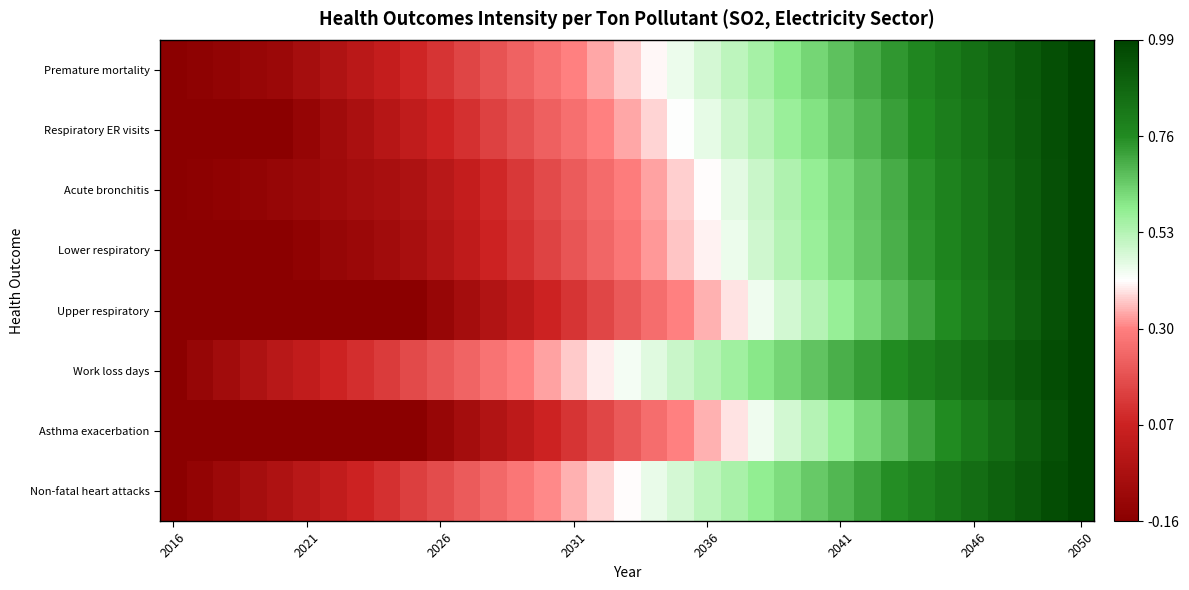

At which category is the sum across all series the highest?

2050